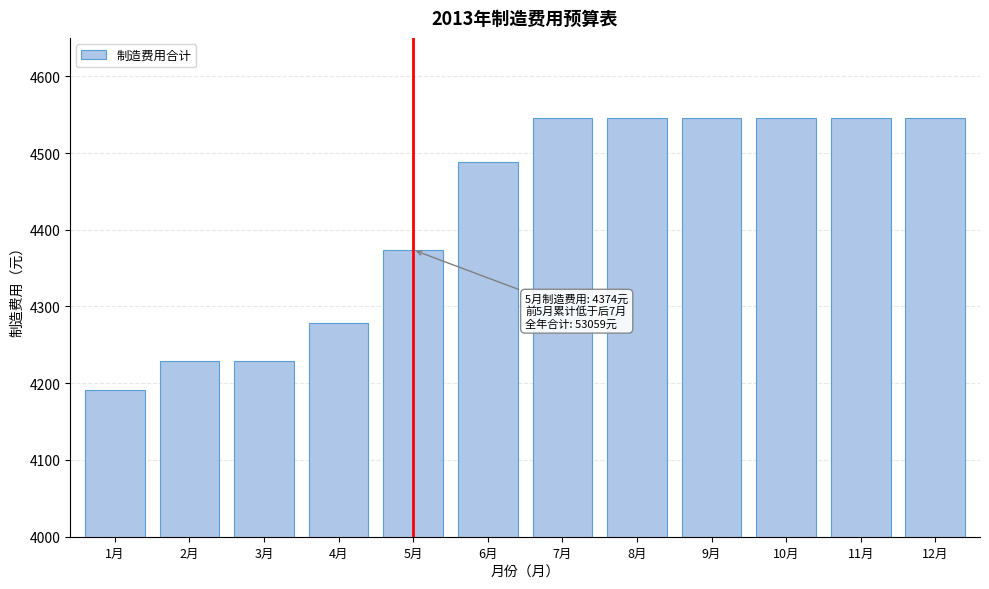

Is it true that the value at 2月 is 5926.3?

False